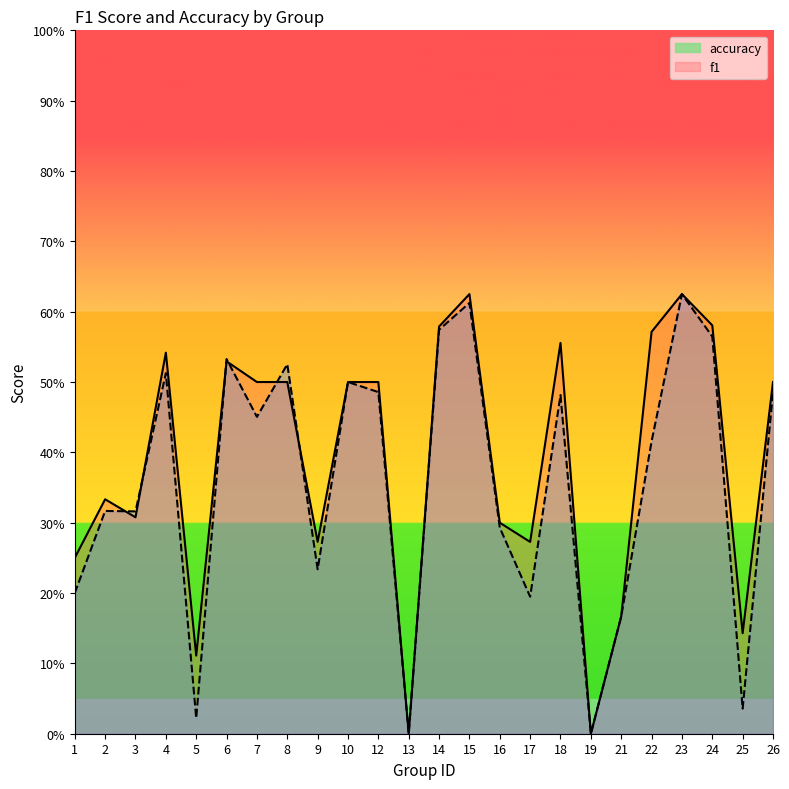

Between 5 and 24, which series saw the biggest shift?

f1